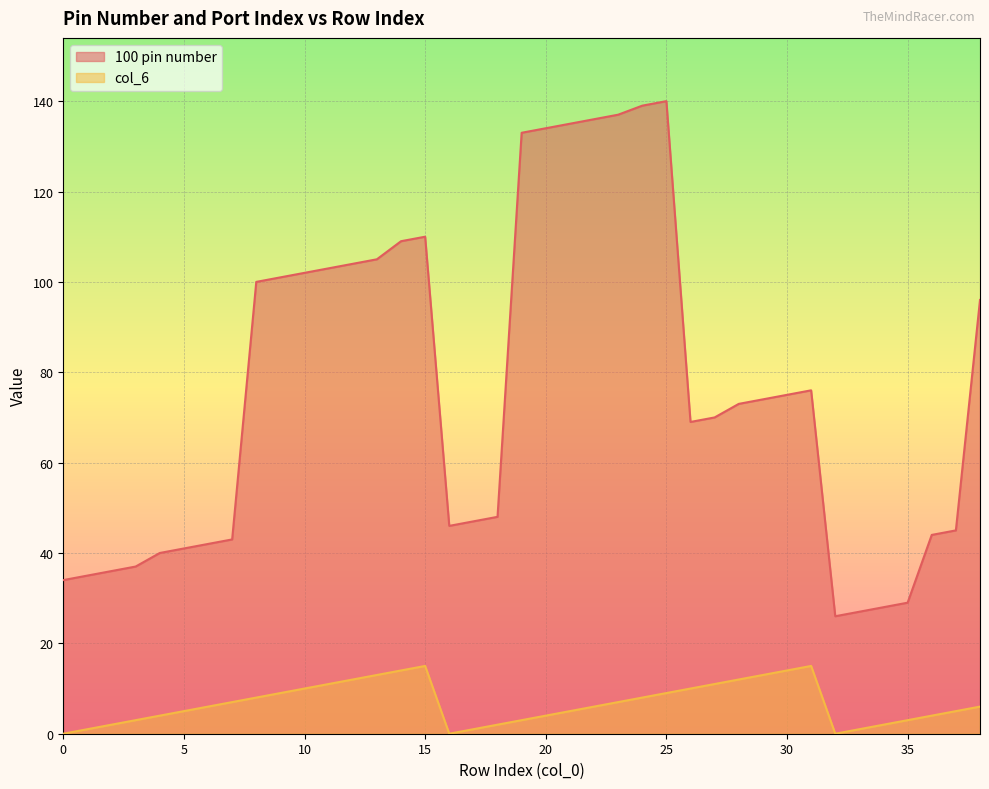

Between 33 and 37, which series saw the biggest shift?

100 pin number